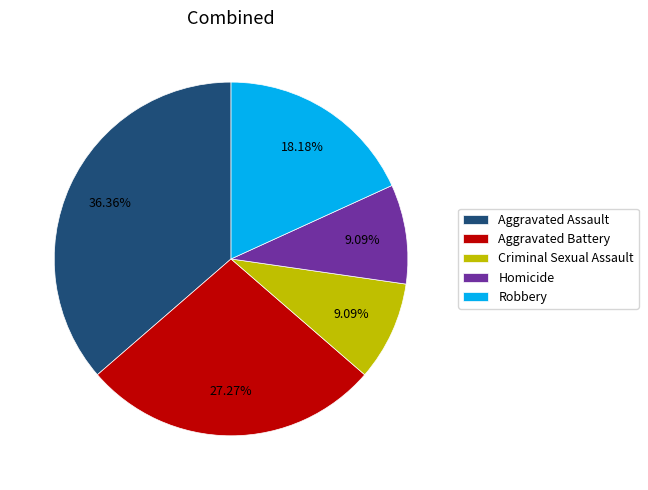

The Aggravated Assault slice represents 47% of the pie. True or false?

False